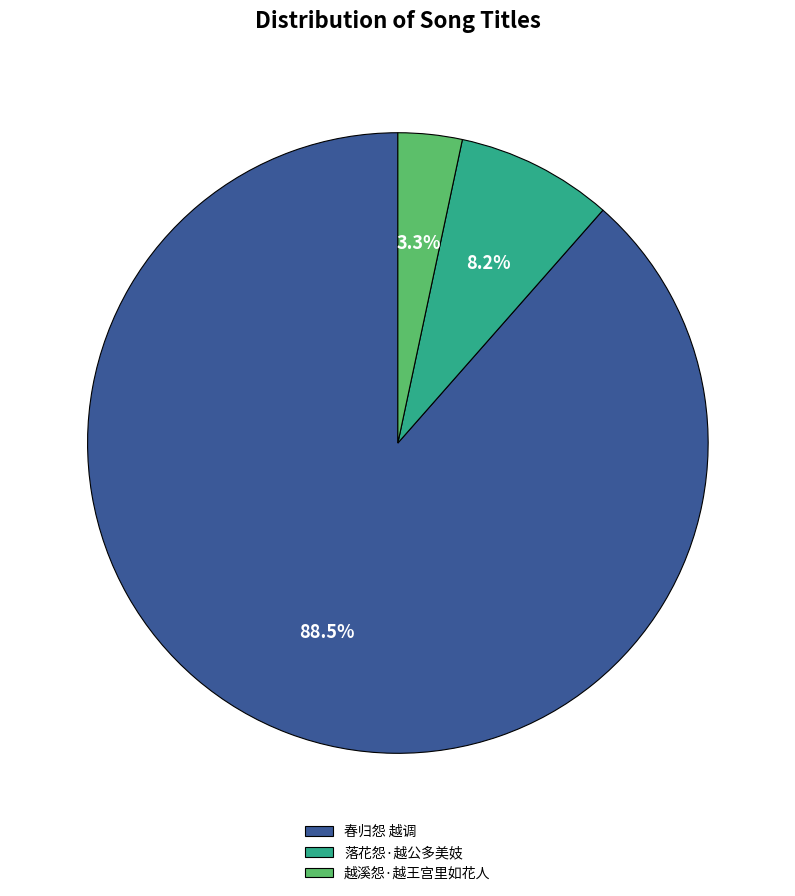

What is the majority slice?

春归怨 越调